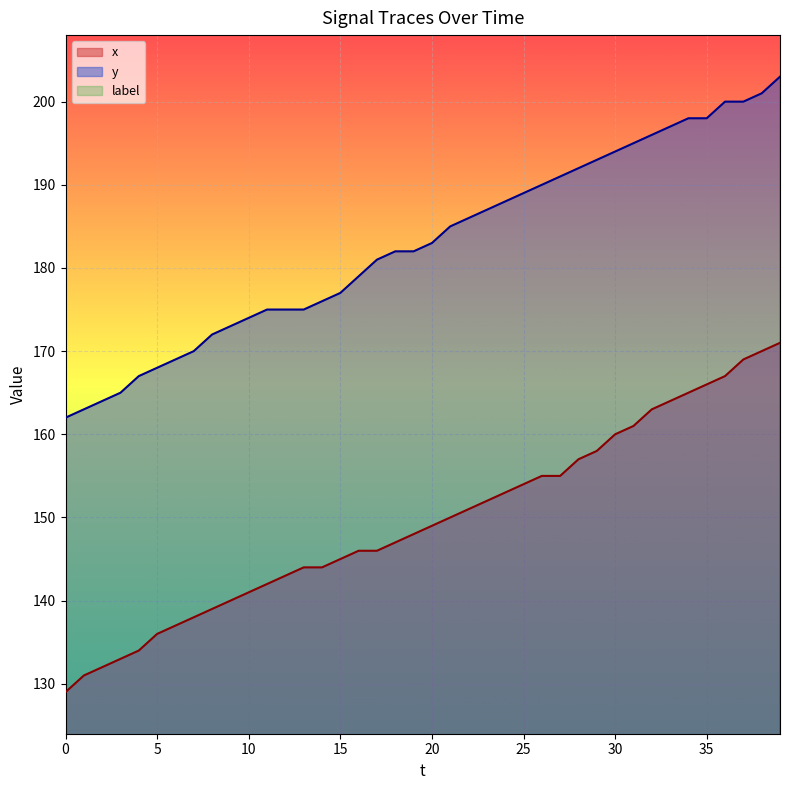

True or false: y and x cross at least once.

False